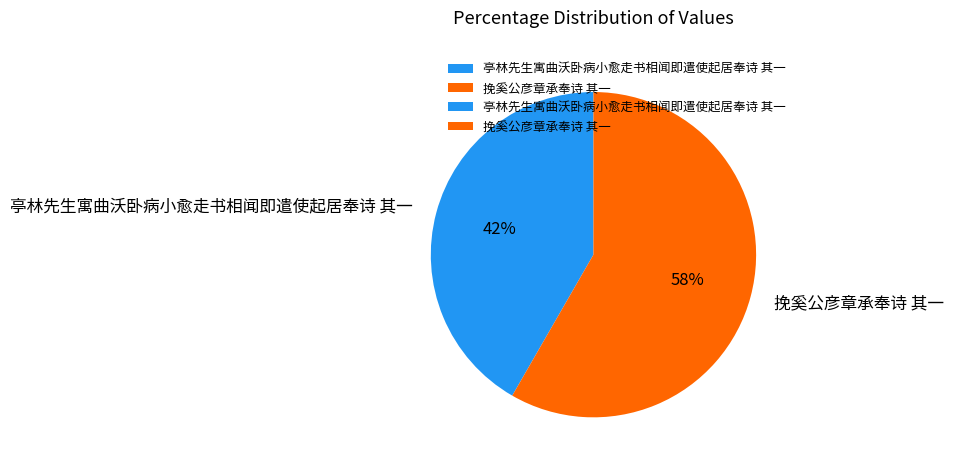

Which has a higher value, 挽奚公彦章承奉诗 其一 or 亭林先生寓曲沃卧病小愈走书相闻即遣使起居奉诗 其一?

挽奚公彦章承奉诗 其一